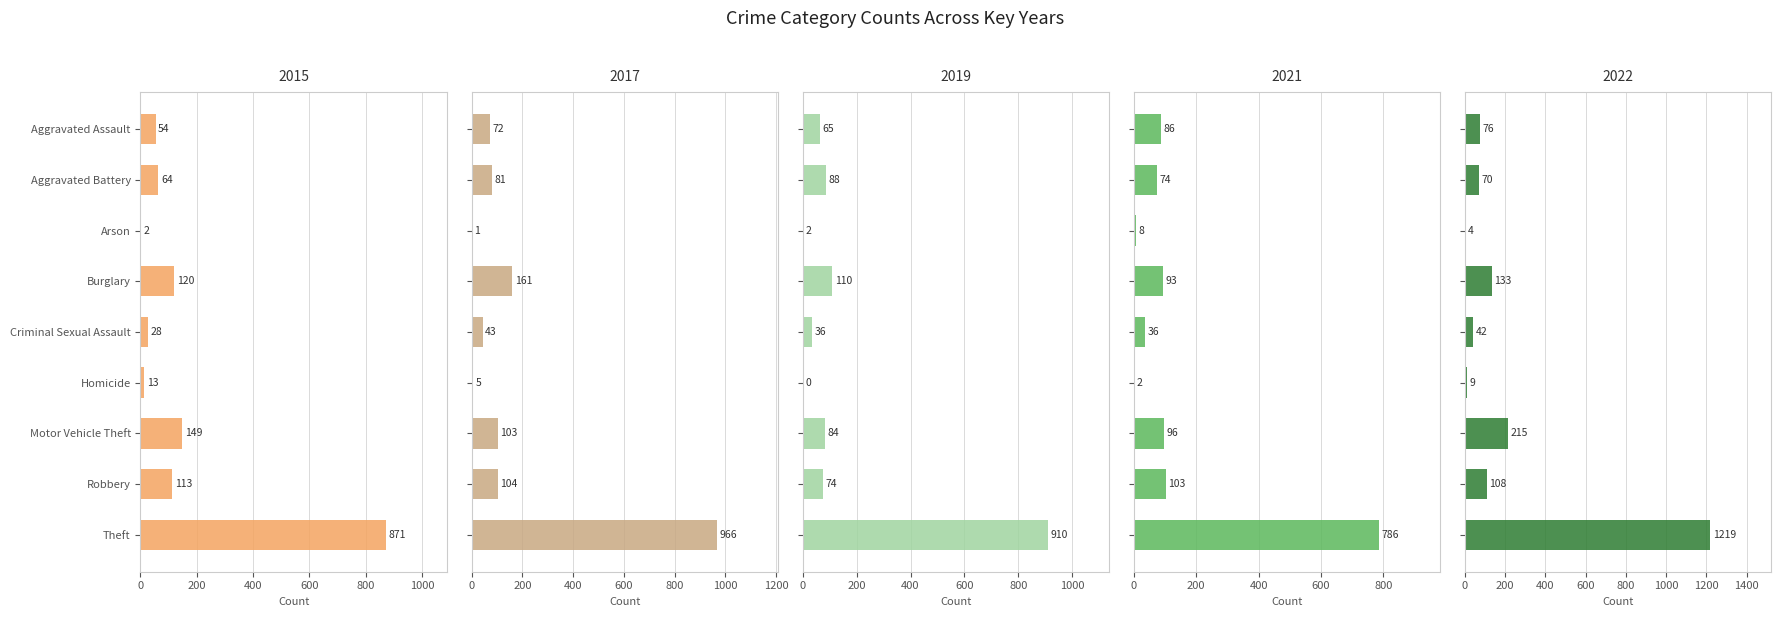

Which series changed the most between Aggravated Battery and Arson?

2017